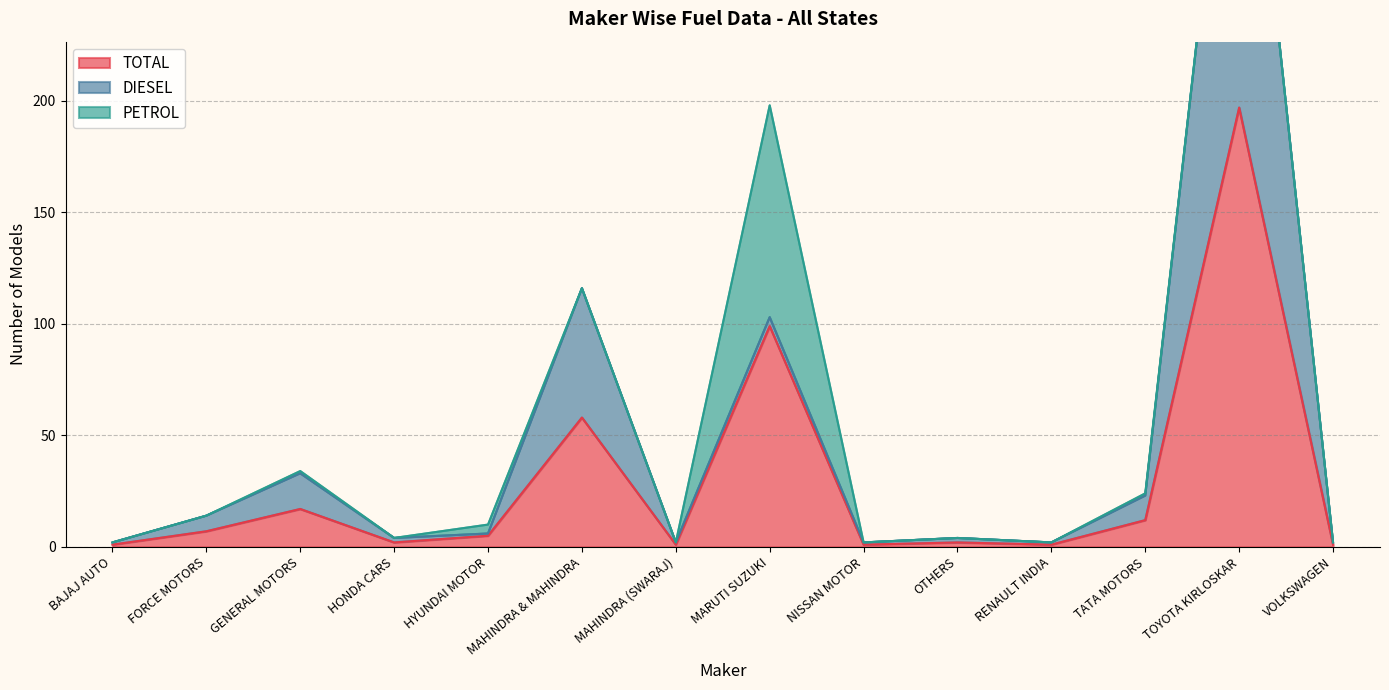

What is the difference between the maximum and second lowest values in the TOTAL series?

196